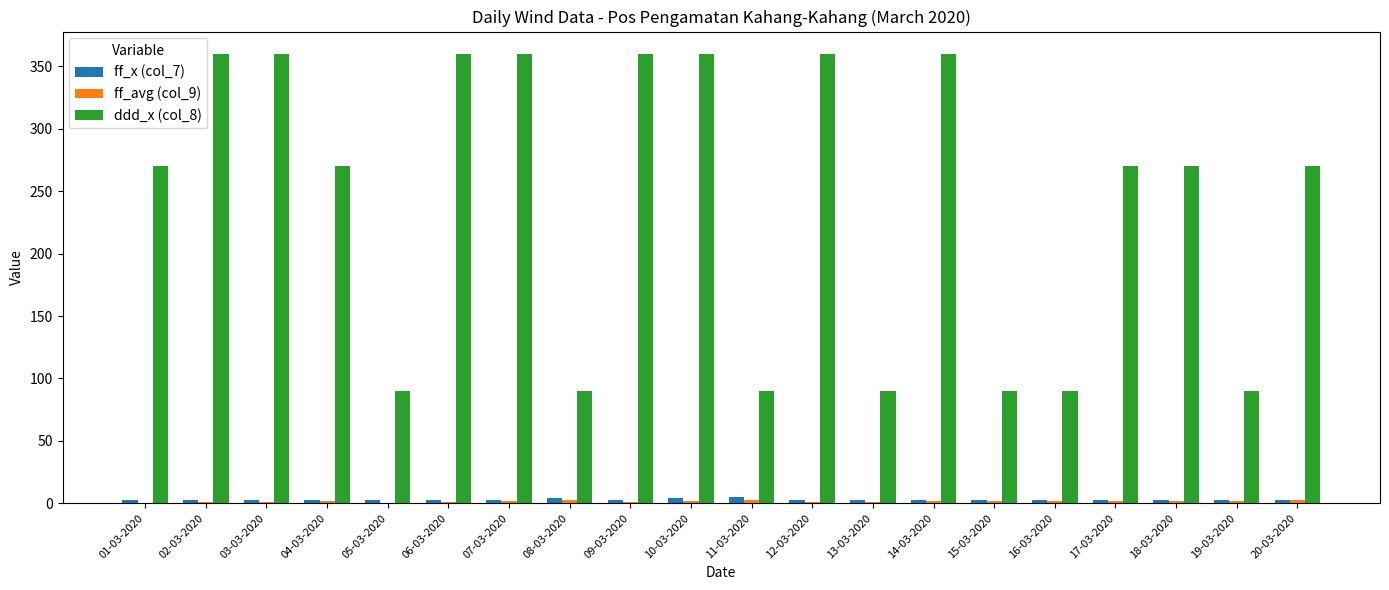

How many ddd_x (col_8) values are between 90 and 360?

20